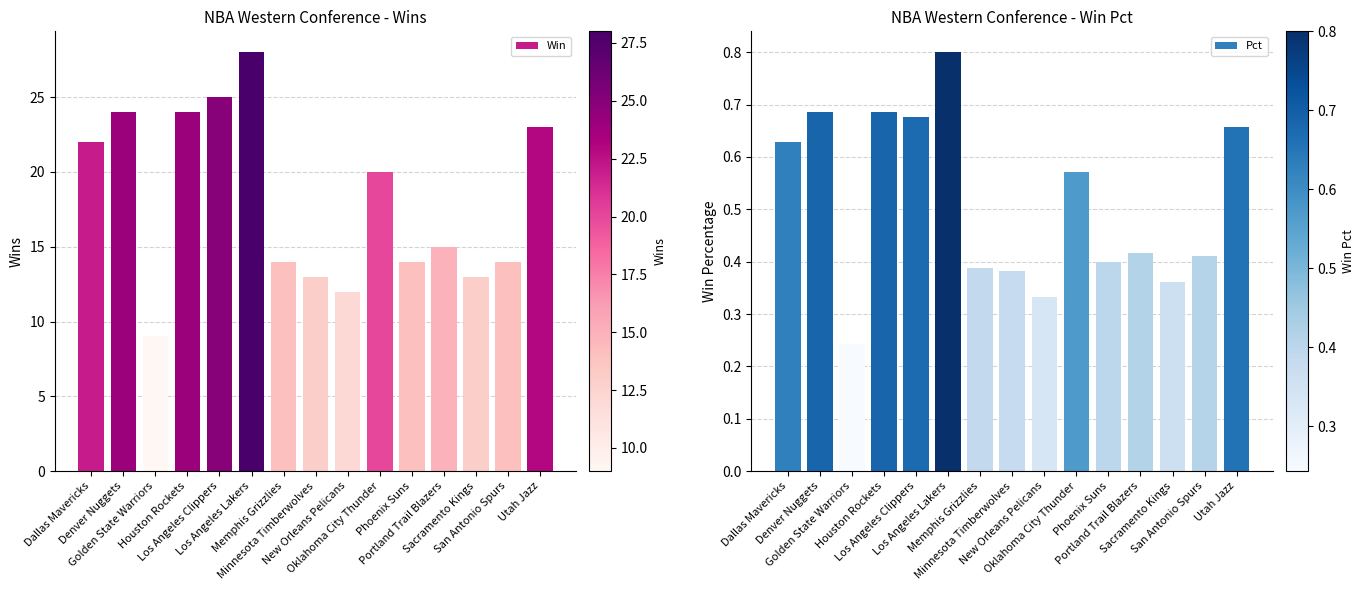

What is the label of the 14th bar from the left?

San Antonio Spurs